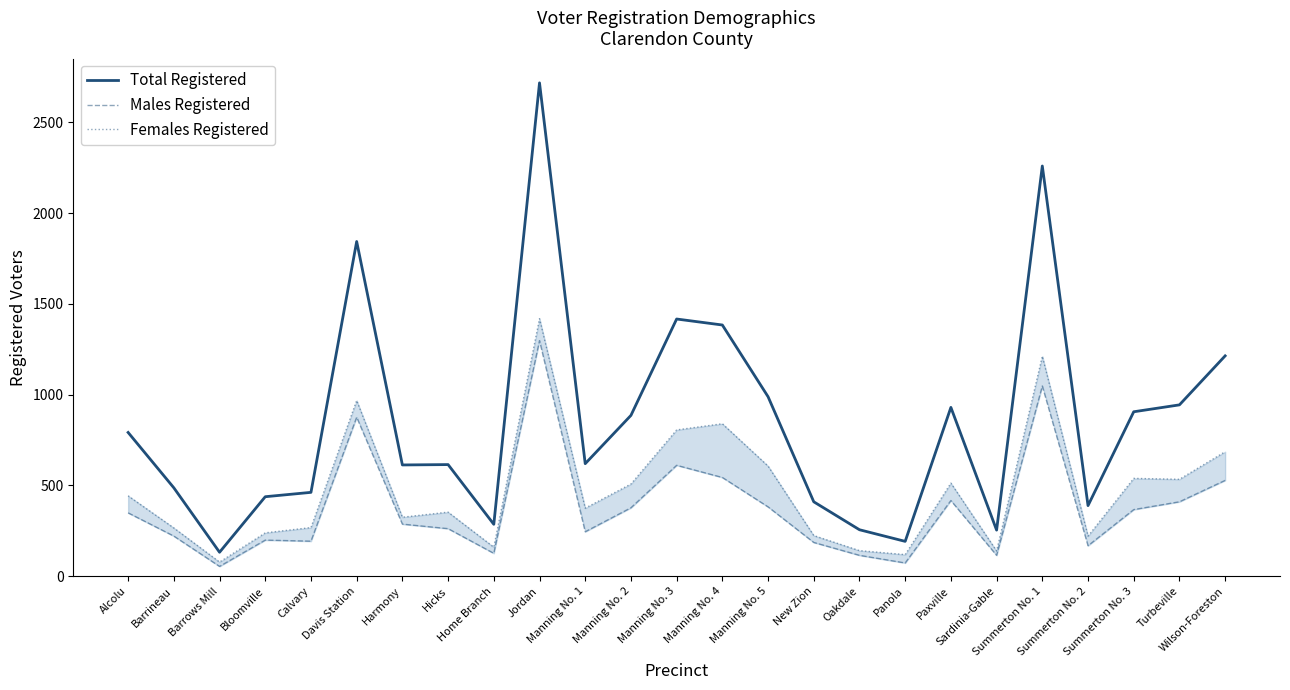

What is the difference between the highest and lowest values at Manning No. 1?

375